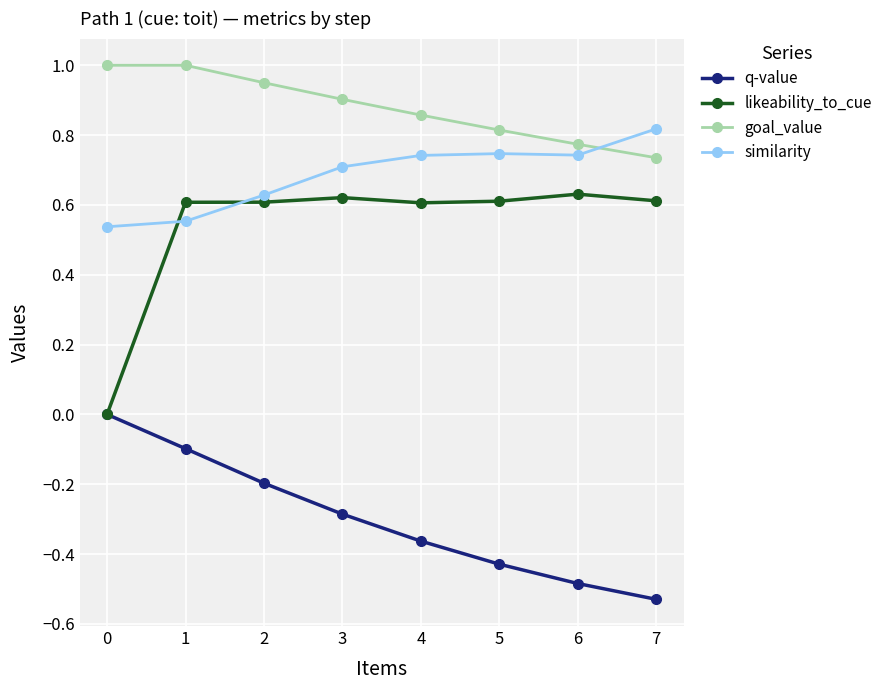

What is the maximum value shown in the chart?

1.0